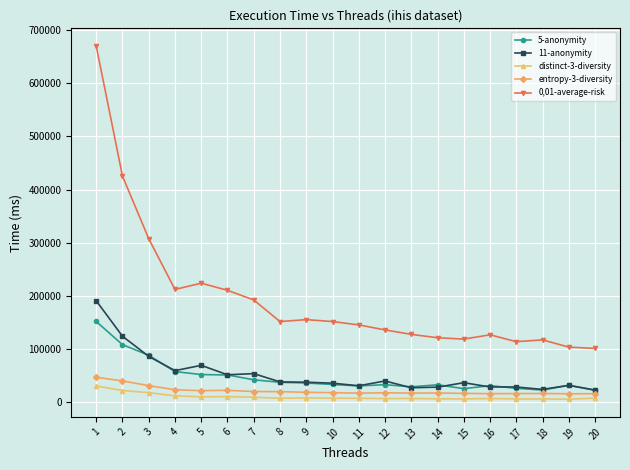

Read the distinct-3-diversity value at 4.

10962.3